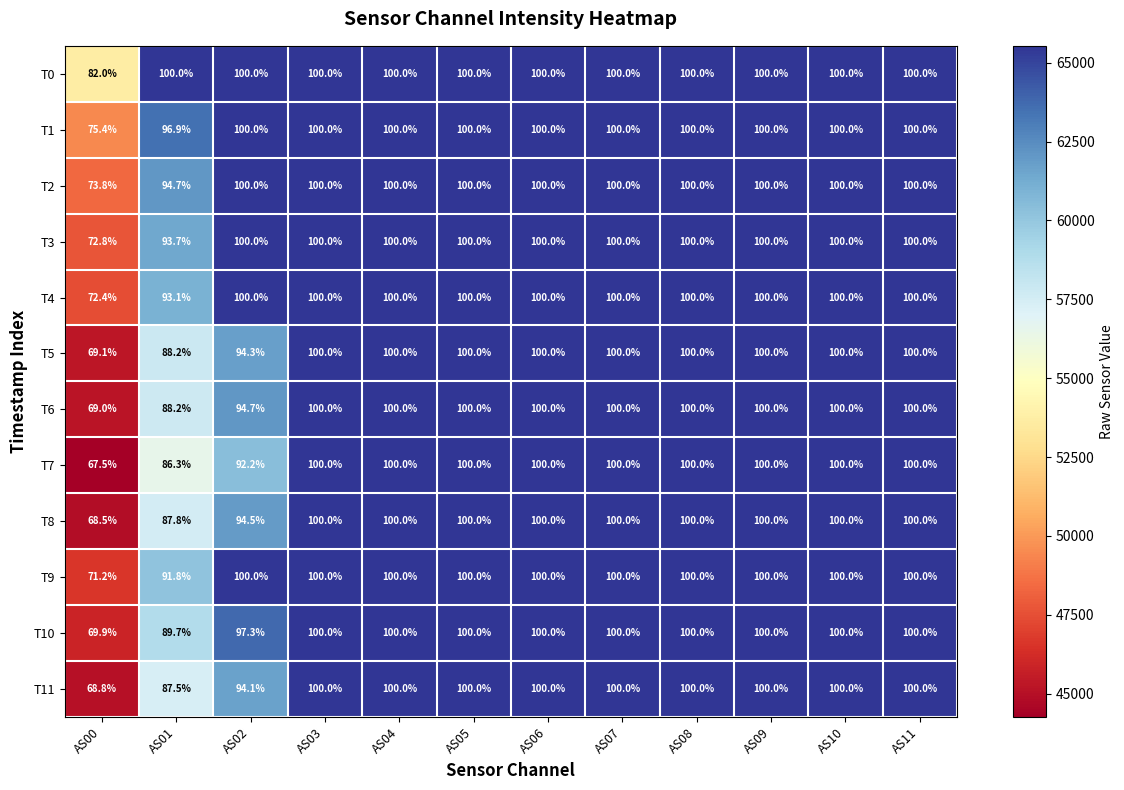

What is the total value across all series at AS07?

786420